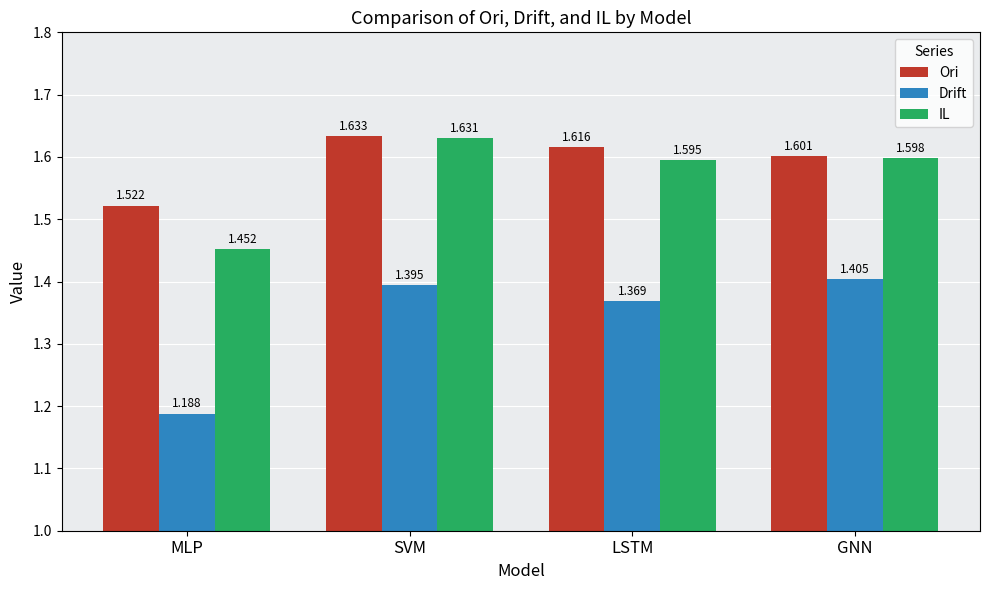

Rank the series by their maximum value, from lowest to highest.

Drift, IL, Ori